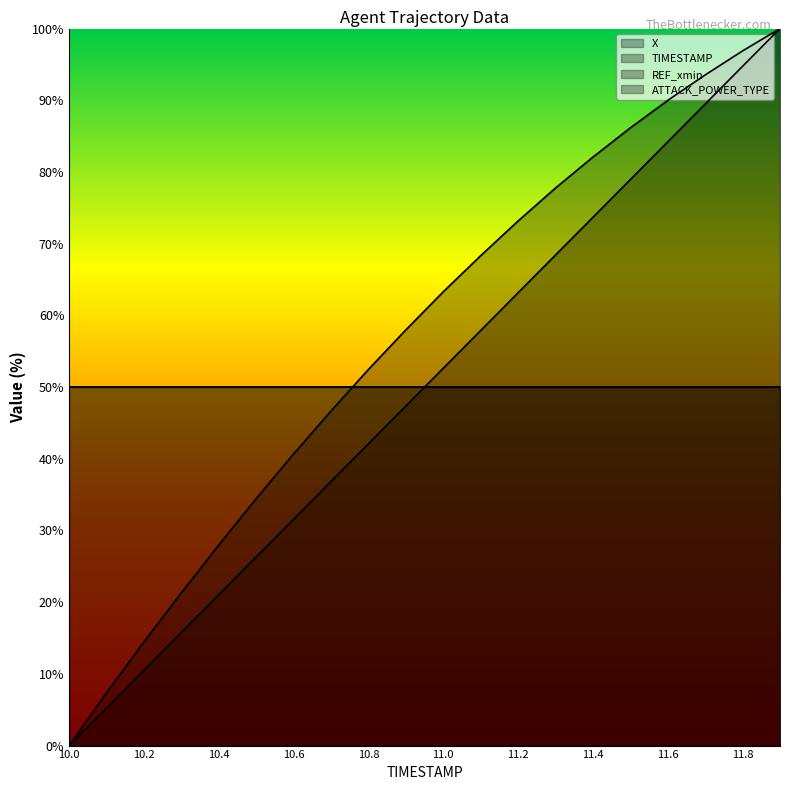

Which series has the largest range (max minus min)?

X